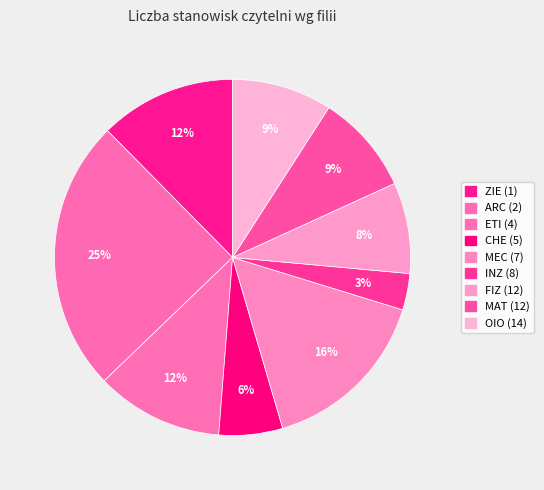

To the nearest percent, what is the difference between the largest and smallest slice percentages?

21%